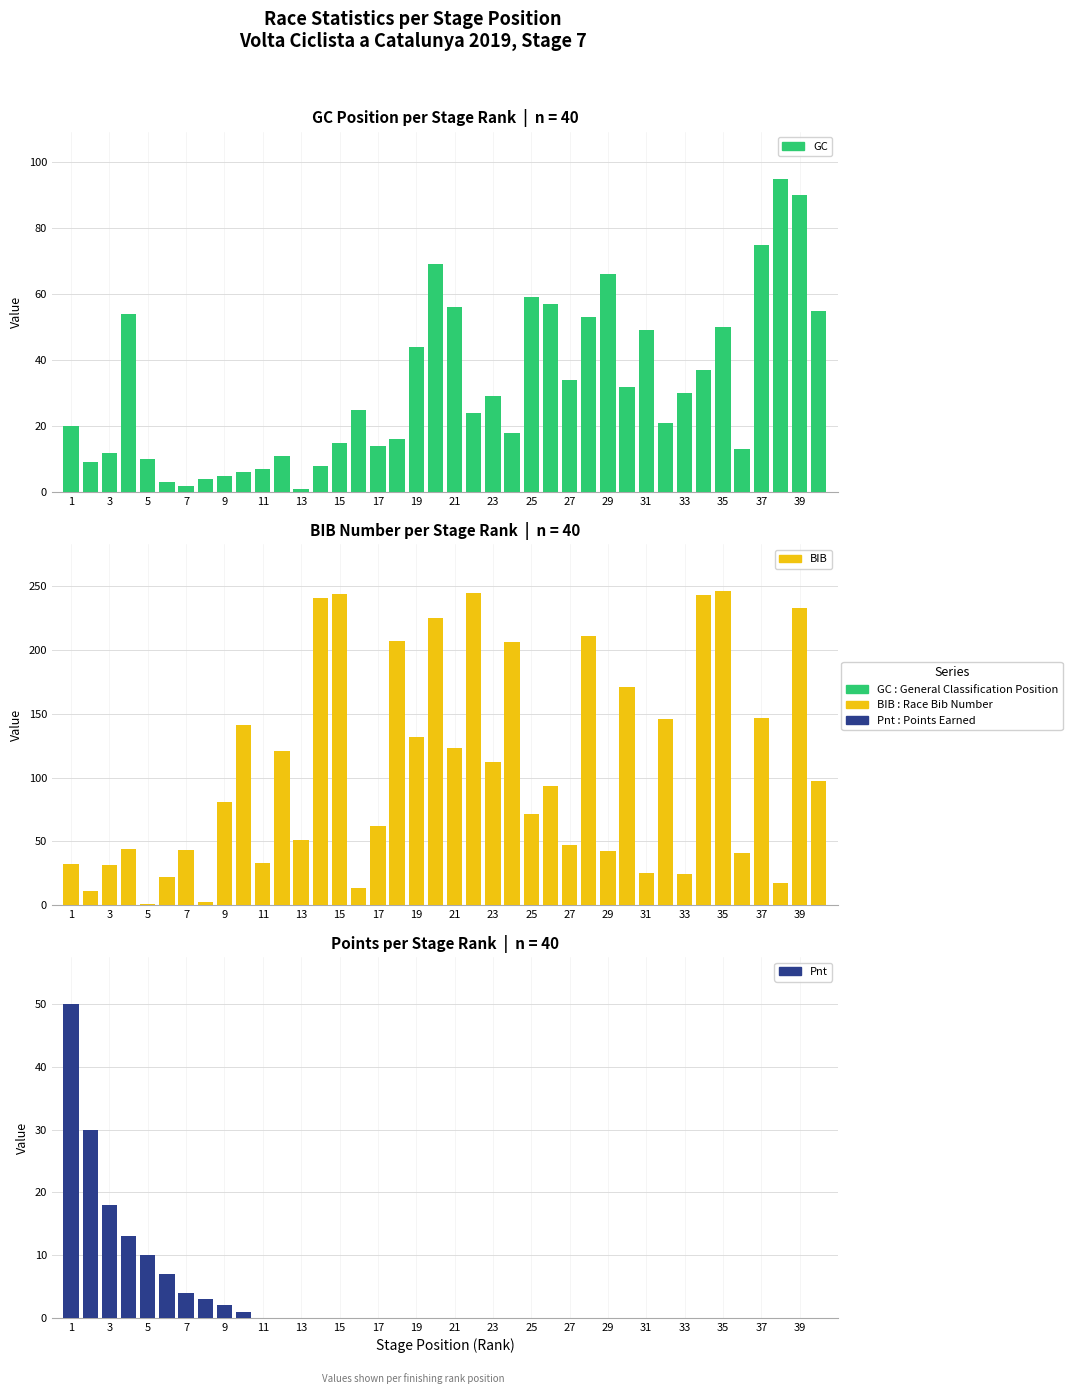

Is the value of Pnt at 21 greater than the value of GC at 27?

No